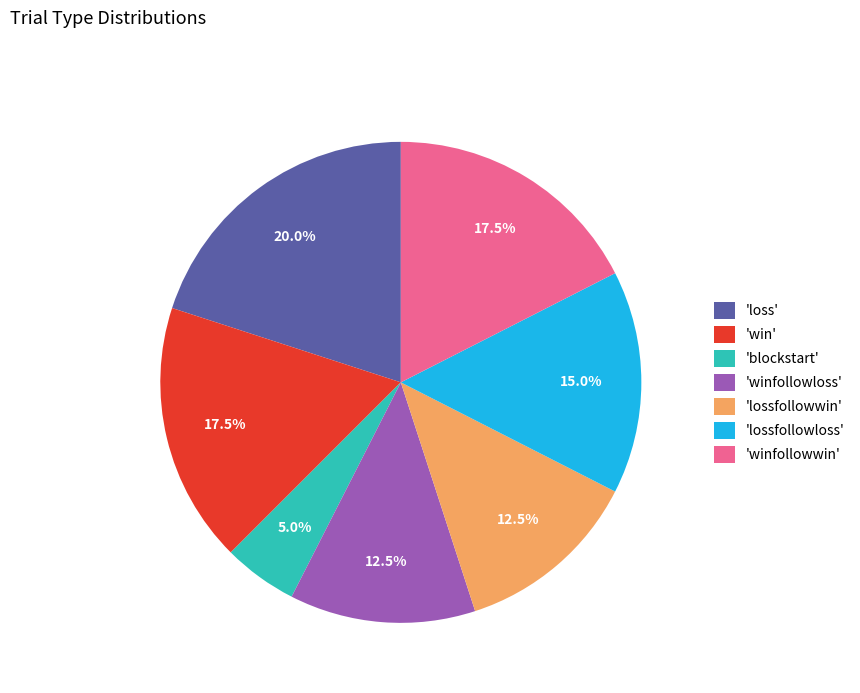

Which slice is the largest?

'loss'